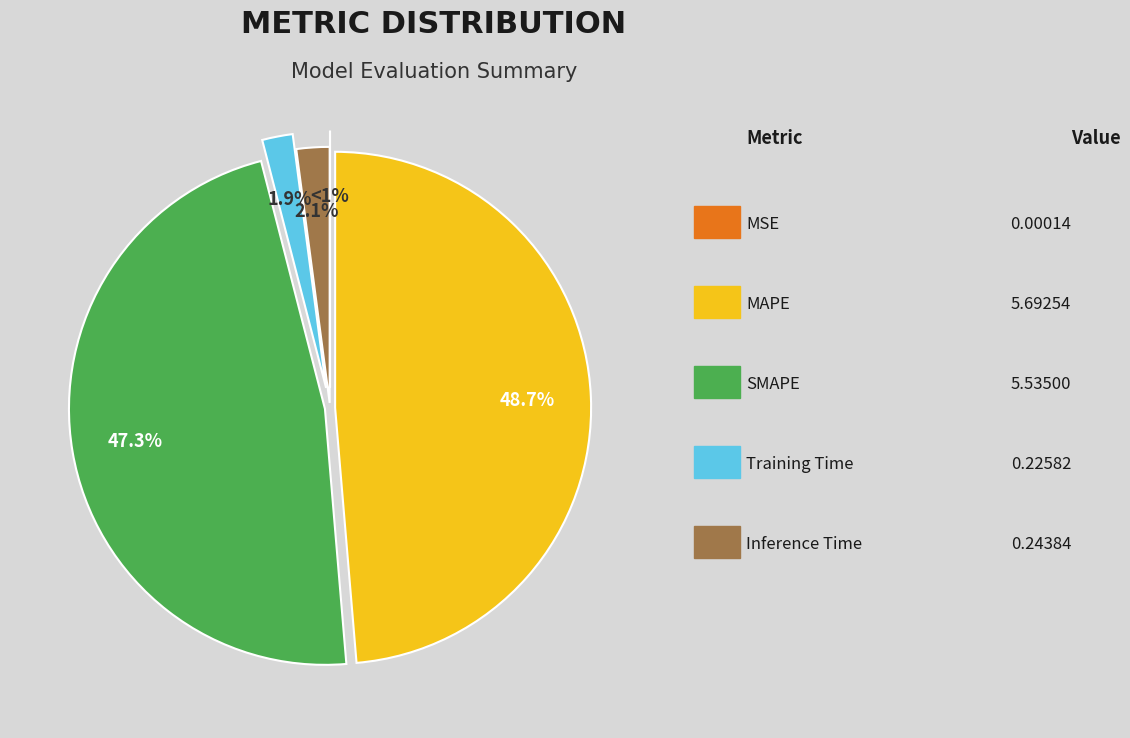

True or false: MSE accounts for 1% of the total.

False